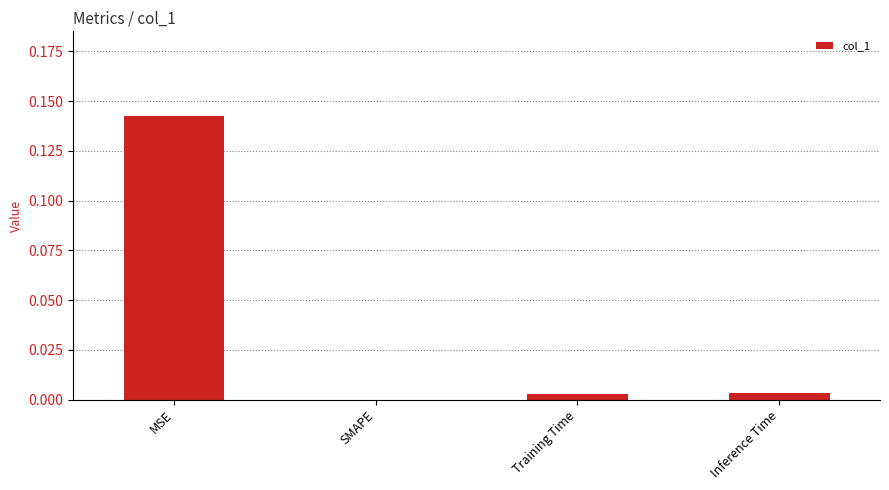

Which category has the highest value across all series?

MSE